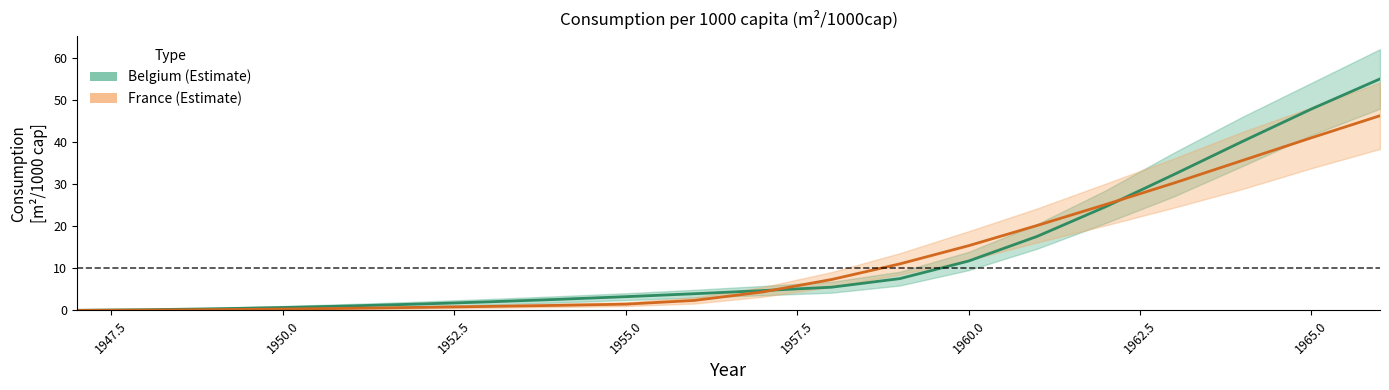

Reading left to right, transcribe all the data shown in this chart.

Belgium: 0.0	0.2	0.4	0.7	1.1	1.5	2.1	2.6	3.3	4.0	4.7	5.5	7.6	11.7	17.6	24.6	32.3	40.2	47.8	54.9
Belgium_upper: 0.1	0.3	0.6	1.1	1.6	2.1	2.7	3.4	4.1	4.9	5.8	6.8	9.2	13.9	20.5	28.5	37.5	46.0	54.0	62.0
Belgium_lower: 0.0	0.1	0.2	0.4	0.6	1.0	1.4	1.9	2.5	3.0	3.6	4.2	5.9	9.6	14.7	20.8	27.1	34.3	41.6	47.9
France: 0.0	0.1	0.2	0.3	0.5	0.7	1.0	1.2	1.5	2.4	4.4	7.3	11.1	15.4	20.2	25.2	30.3	35.6	41.0	46.2
France_upper: 0.1	0.2	0.3	0.5	0.8	1.0	1.3	1.6	1.9	3.1	5.5	9.1	13.6	18.8	24.2	30.1	36.1	42.4	48.2	54.1
France_lower: 0.0	0.0	0.1	0.2	0.3	0.5	0.6	0.8	1.1	1.6	3.3	5.6	8.5	11.9	16.1	20.2	24.4	28.9	33.8	38.3